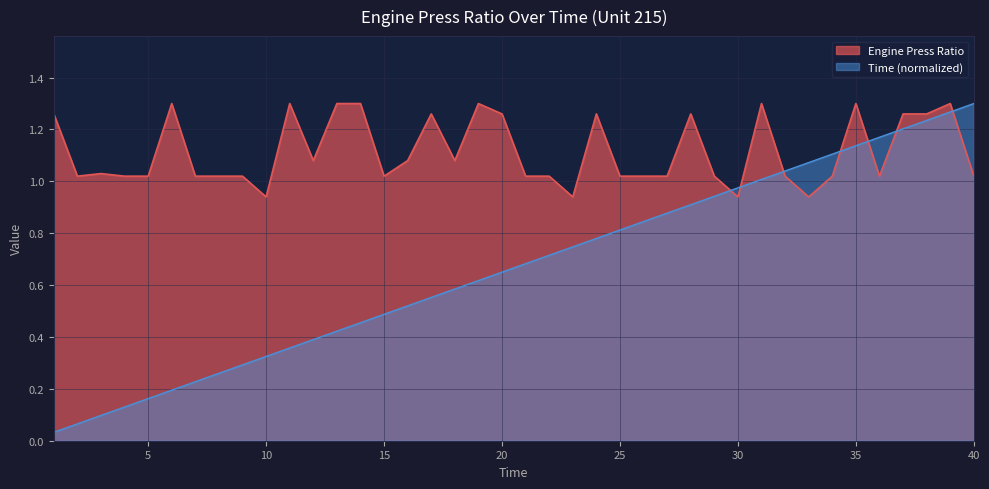

What is the average value of the Time series?

0.7